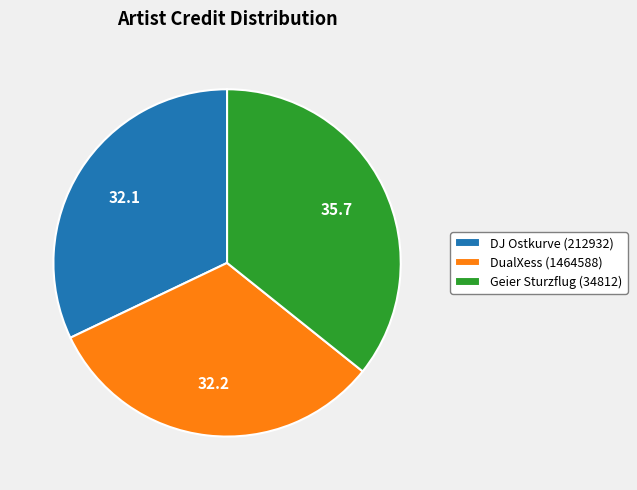

True or false: DJ Ostkurve (212932) accounts for 32% of the total.

True